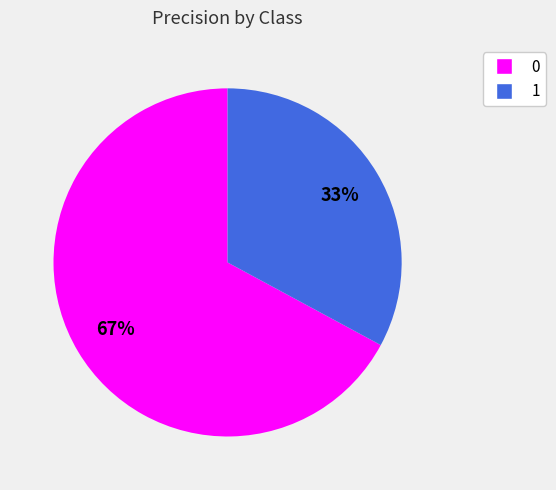

What is the smallest slice in the pie chart?

1